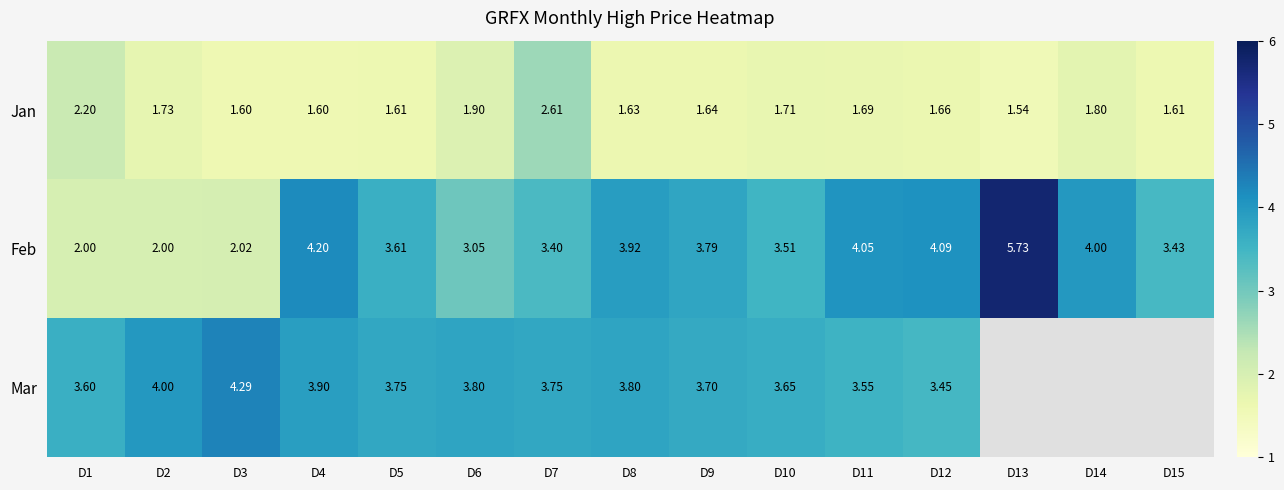

What is the sum of all Jan values?

26.5